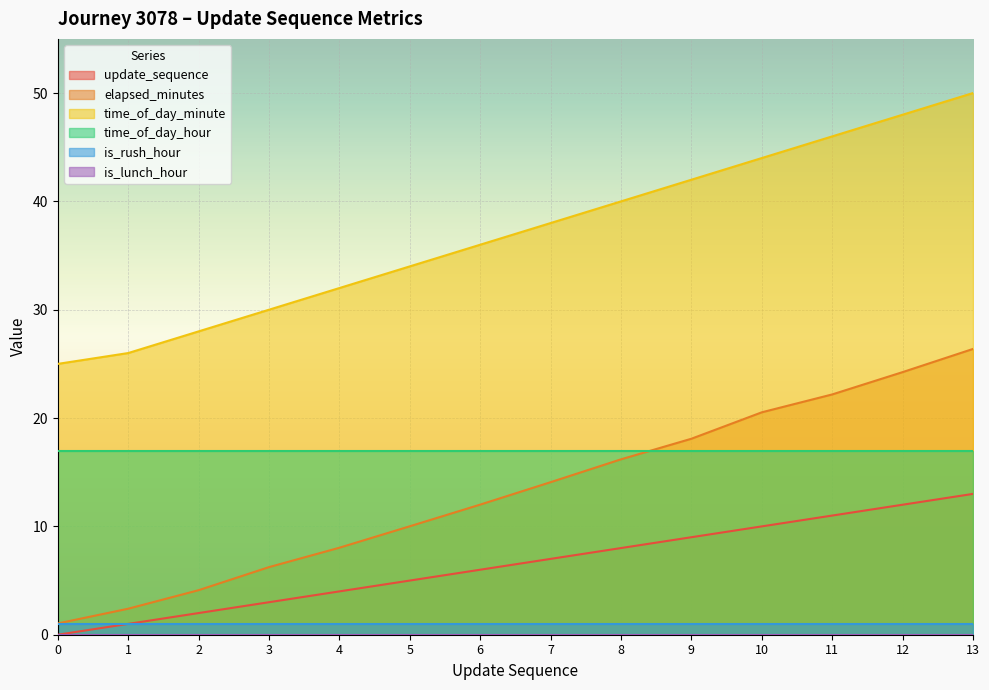

What is the approximate value of time_of_day_minute at 10?

44.0